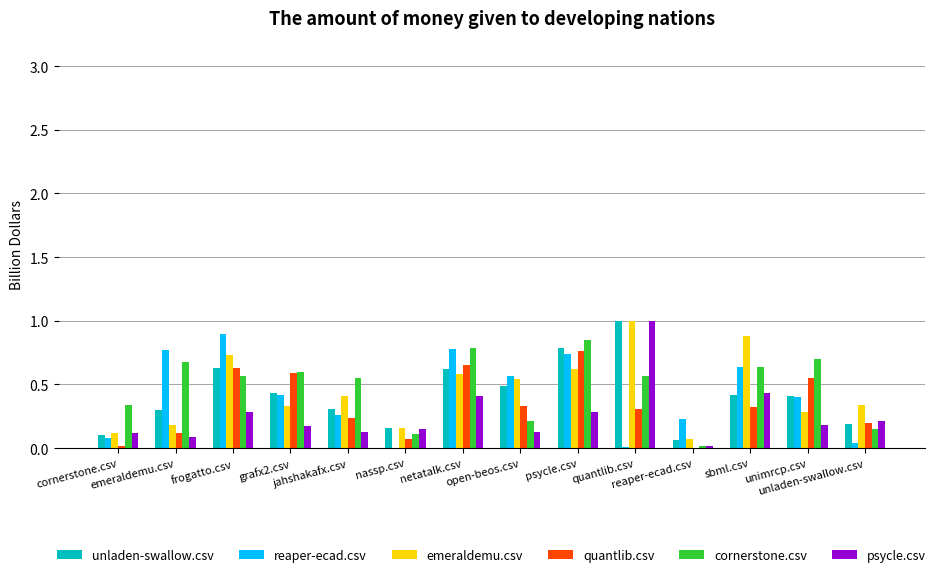

What is the label of the 13th bar from the right?

emeraldemu.csv